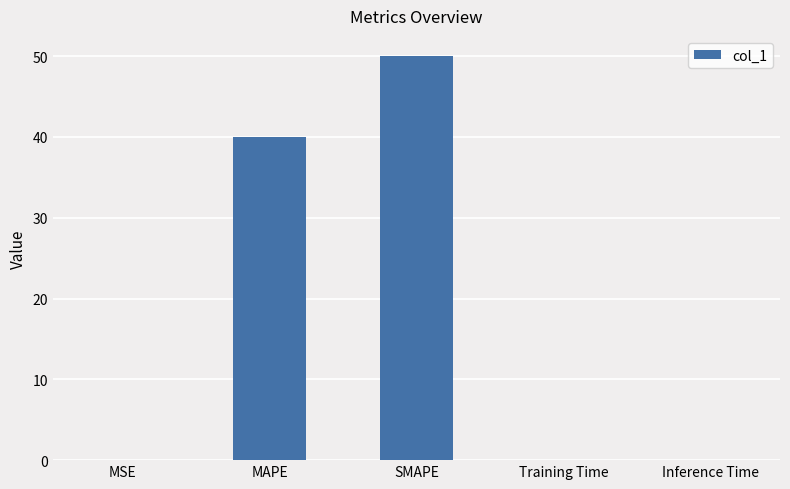

Between SMAPE and MAPE, which is larger?

SMAPE